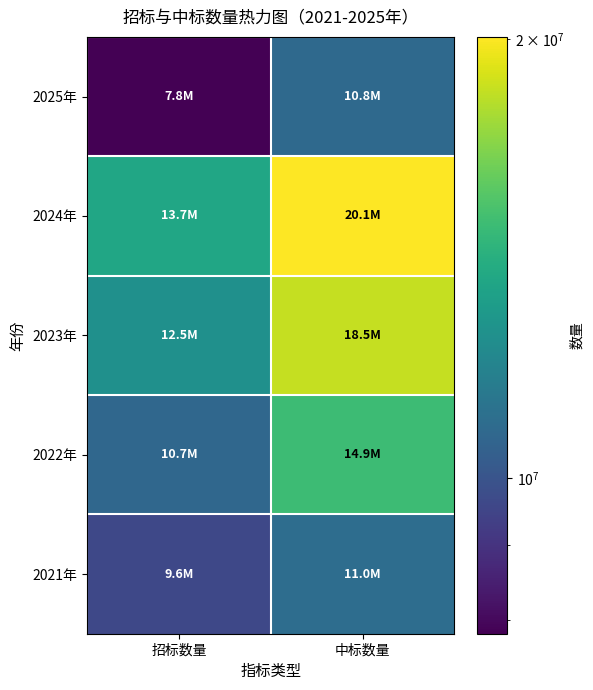

How many series are shown in this chart?

5